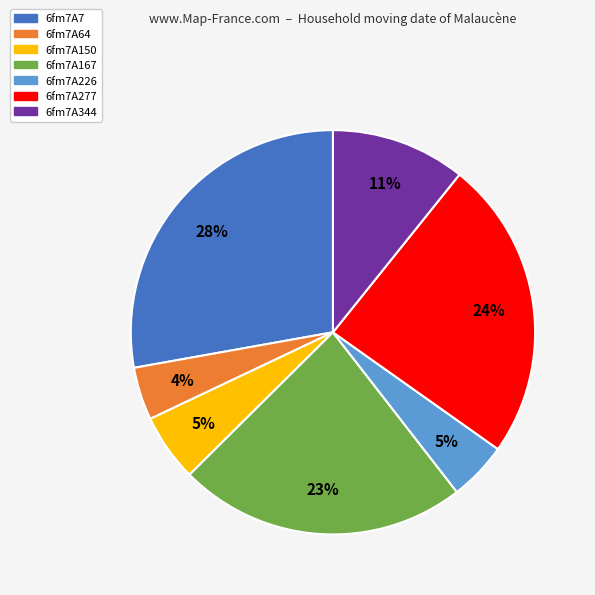

Does 6fm7A344 account for over 50% of the chart?

No